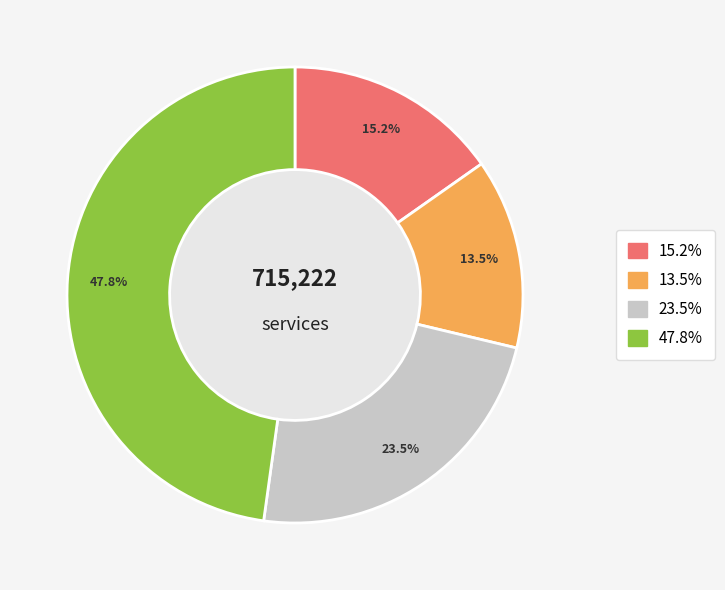

Does 望云桥·忆昨登临日 account for over 50% of the chart?

No